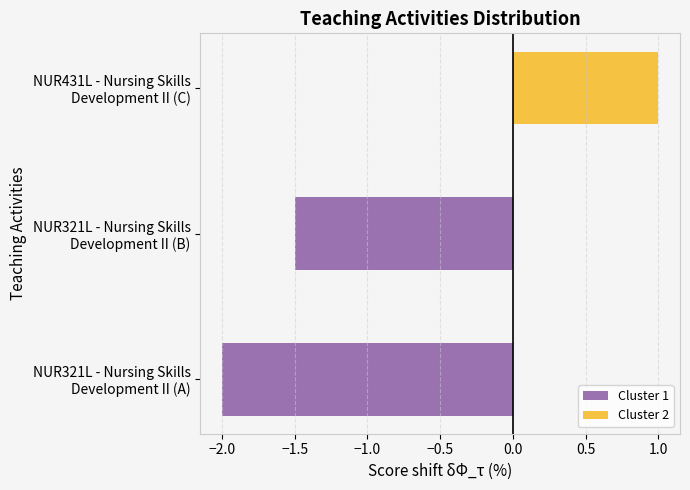

Reading left to right, what are all the values shown in this chart?

Cluster 1: -2.0	-1.5	0.0
Cluster 2: 0.0	0.0	1.0